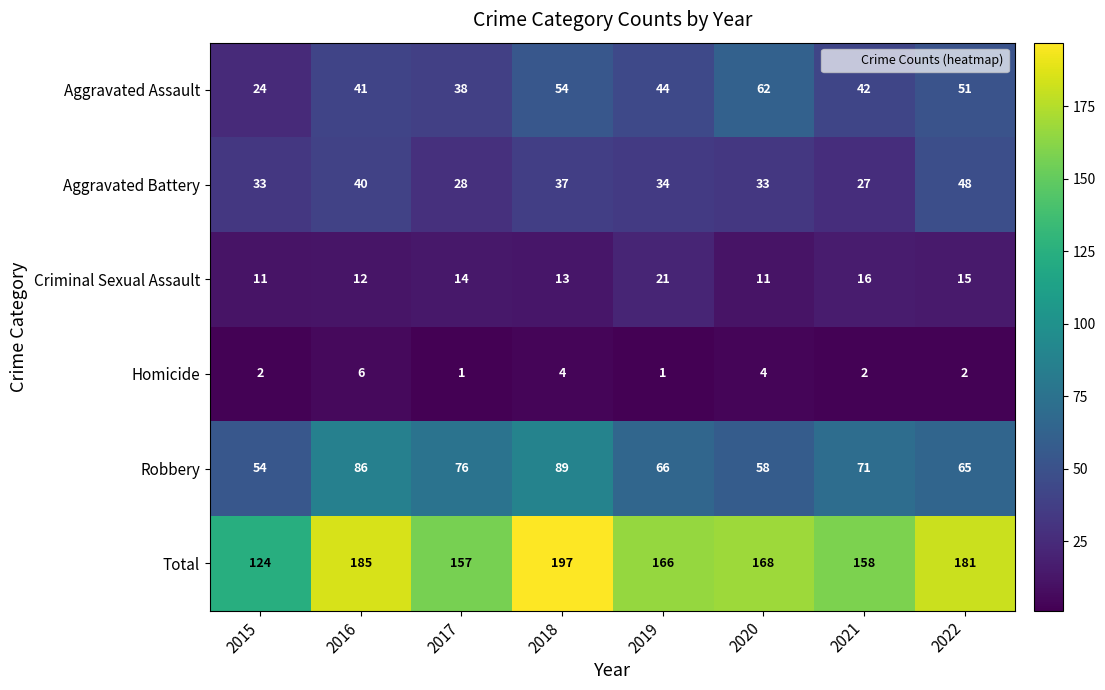

True or false: Aggravated Assault has a value of 41 at 2016.

True